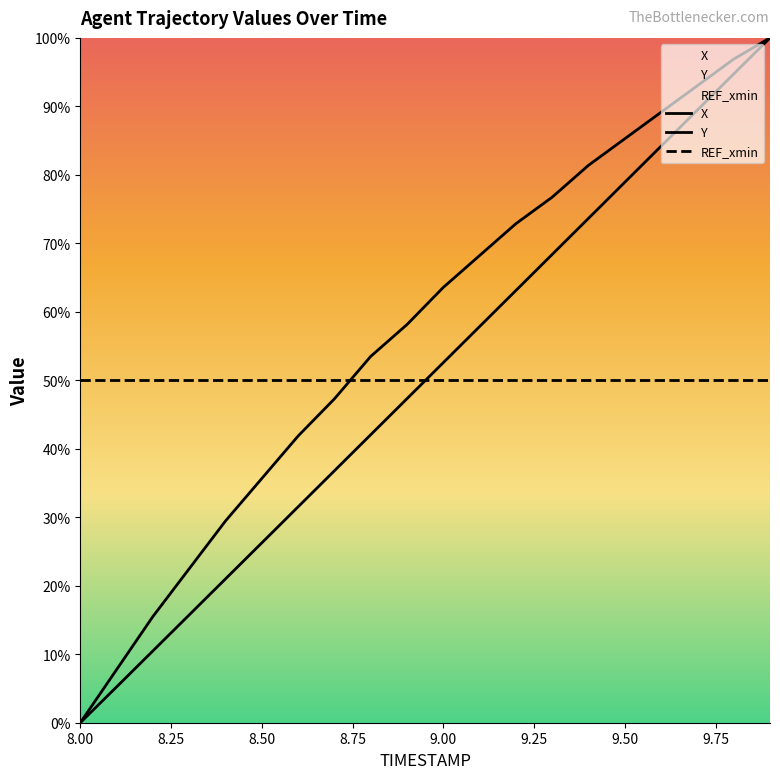

How many lines are shown in the chart?

3